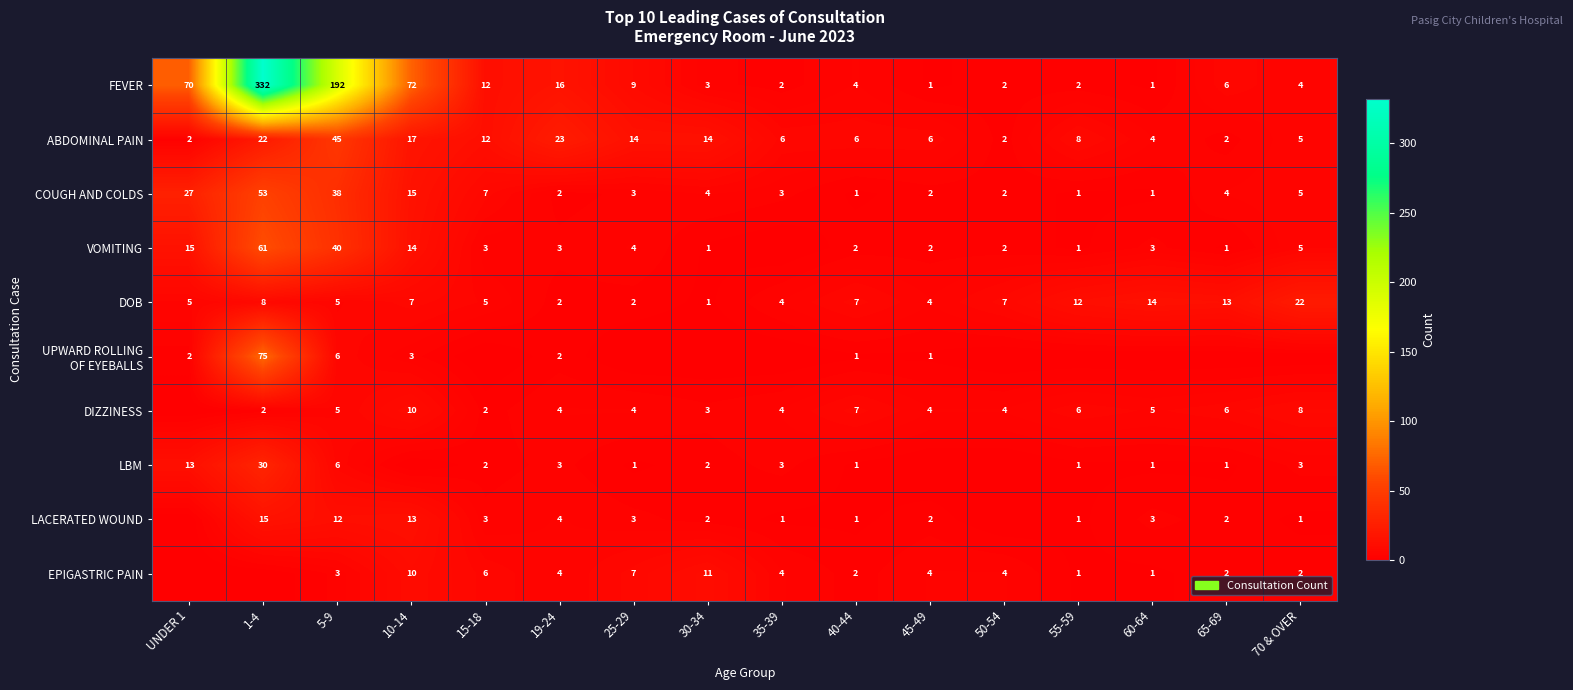

The value of LACERATED WOUND at 70 & OVER is 1. True or false?

True